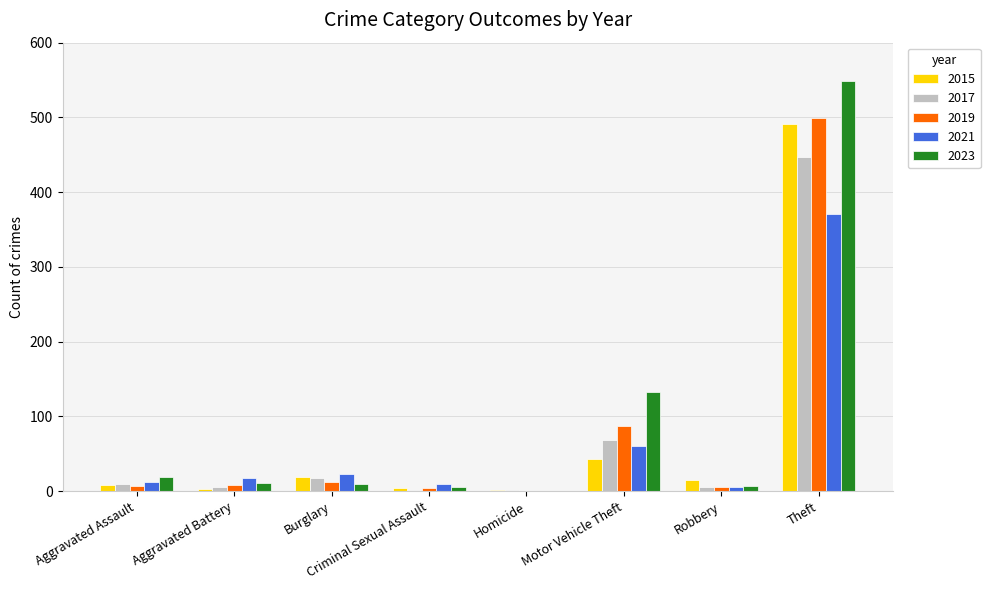

At which category is the sum across all series the highest?

Theft